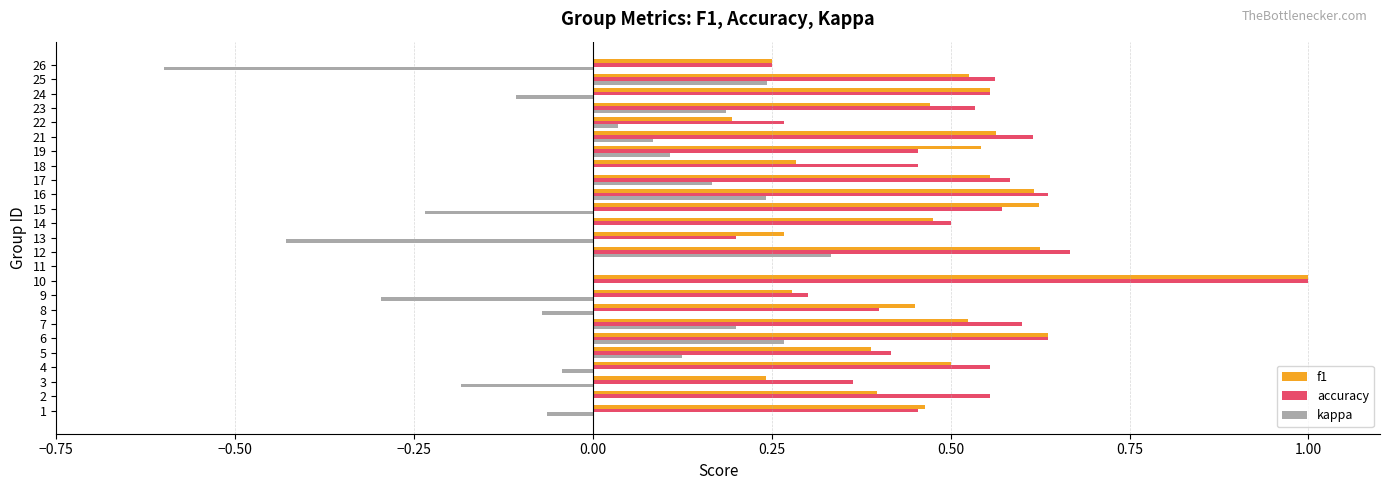

Is it true that kappa equals 0.4 at 17?

False